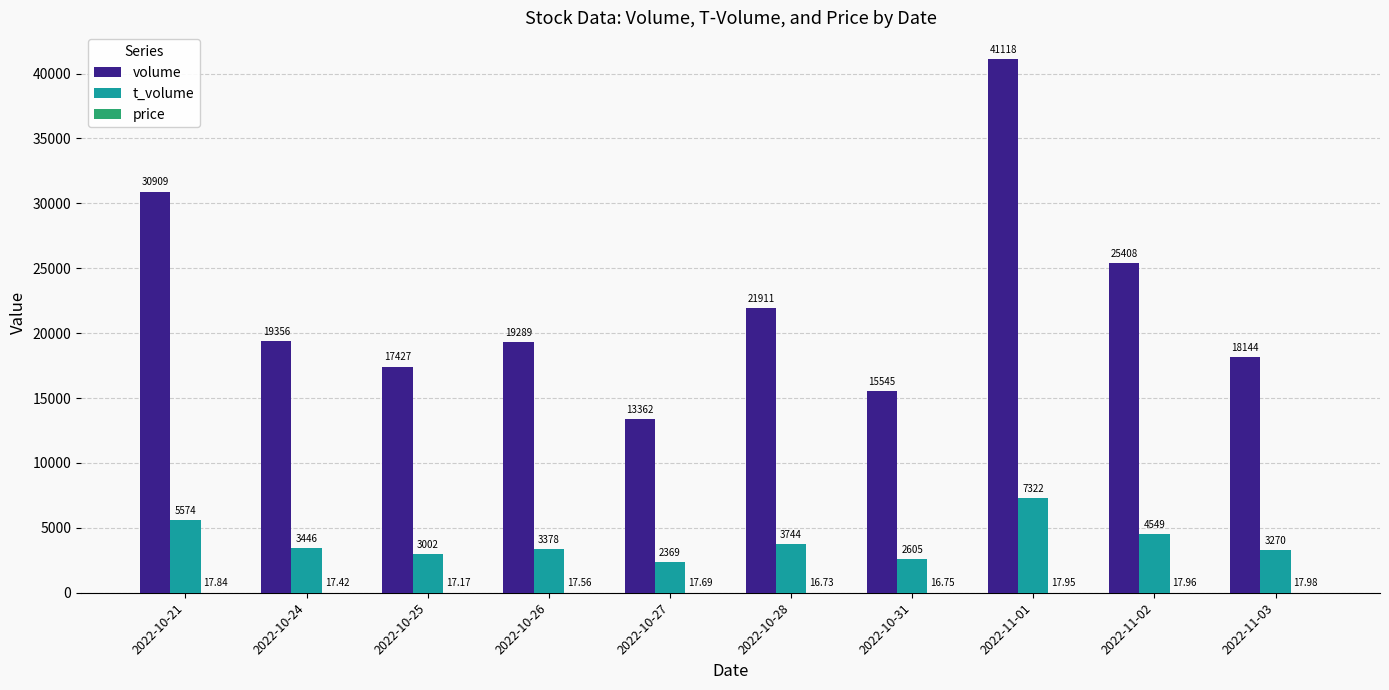

Which series has the largest total across all categories?

volume